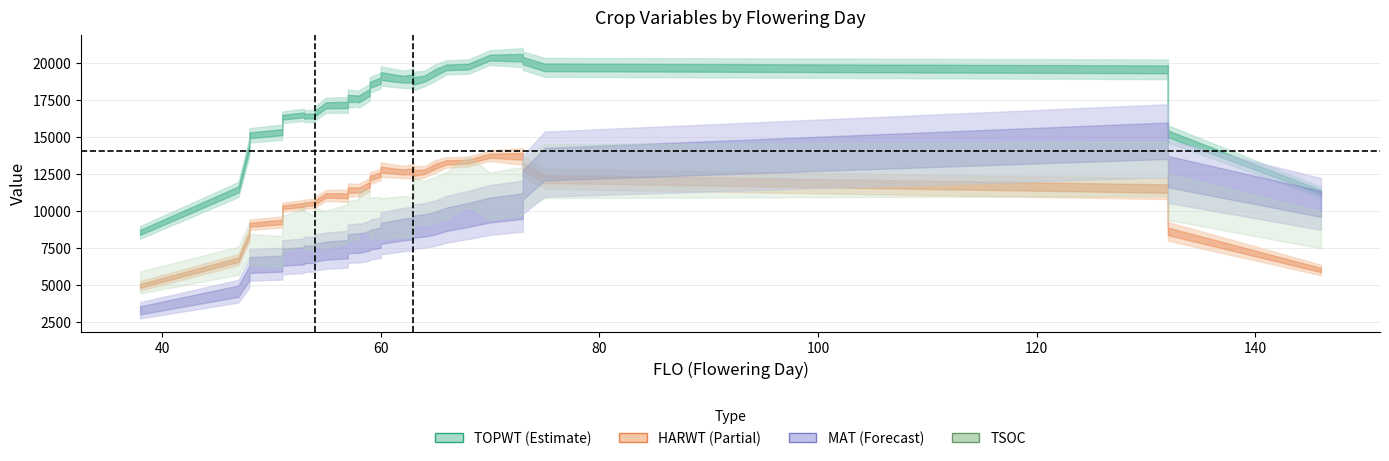

True or false: HARWT and TSOC cross at least once.

False